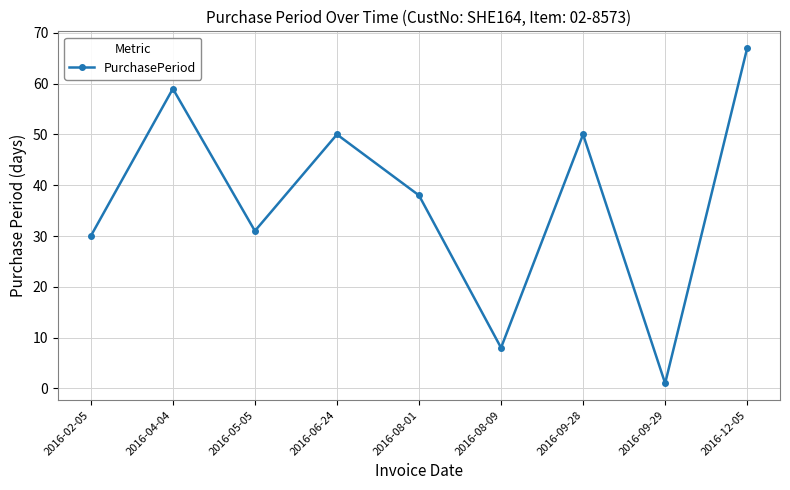

What is the change in value from 2016-02-05 to 2016-08-01?

+8